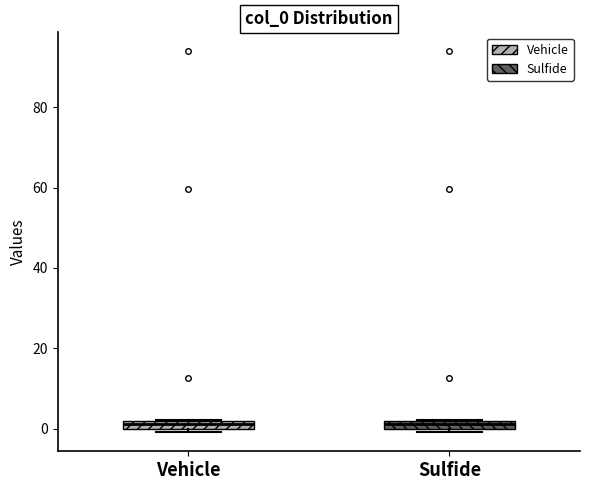

Where is the lower edge of the box for Vehicle on the y-axis? The values are not printed on the chart, so give them approximately, as read against the axis.

0